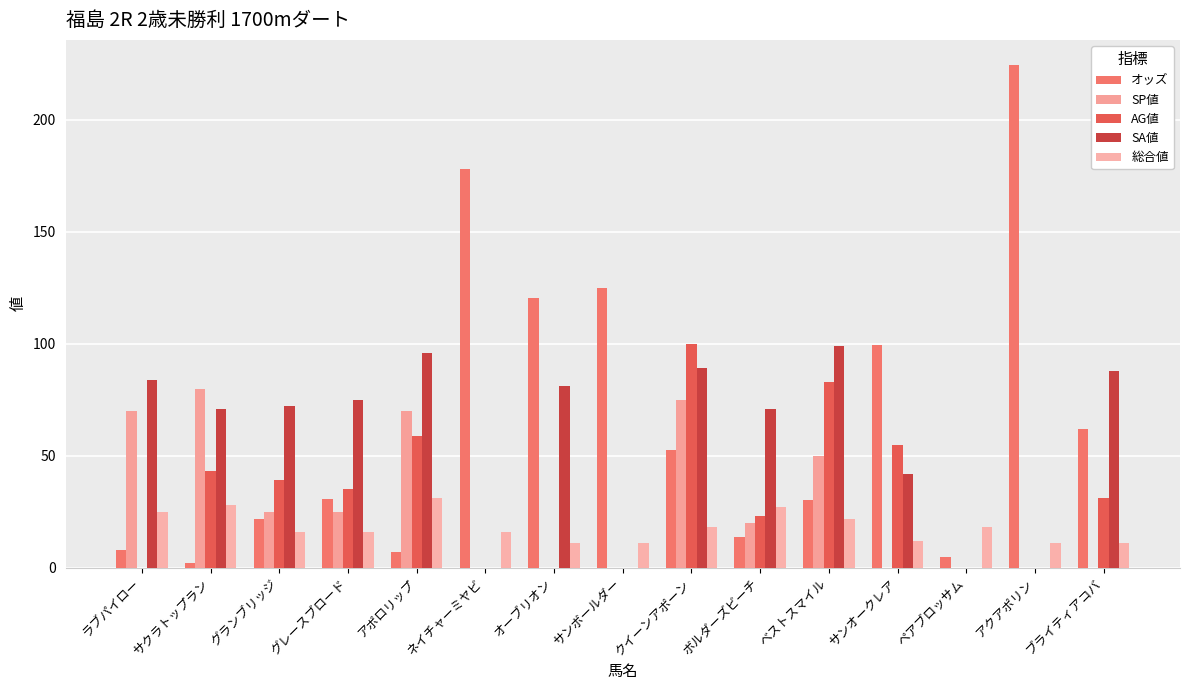

What is the label of the 12th bar from the left?

サンオークレア